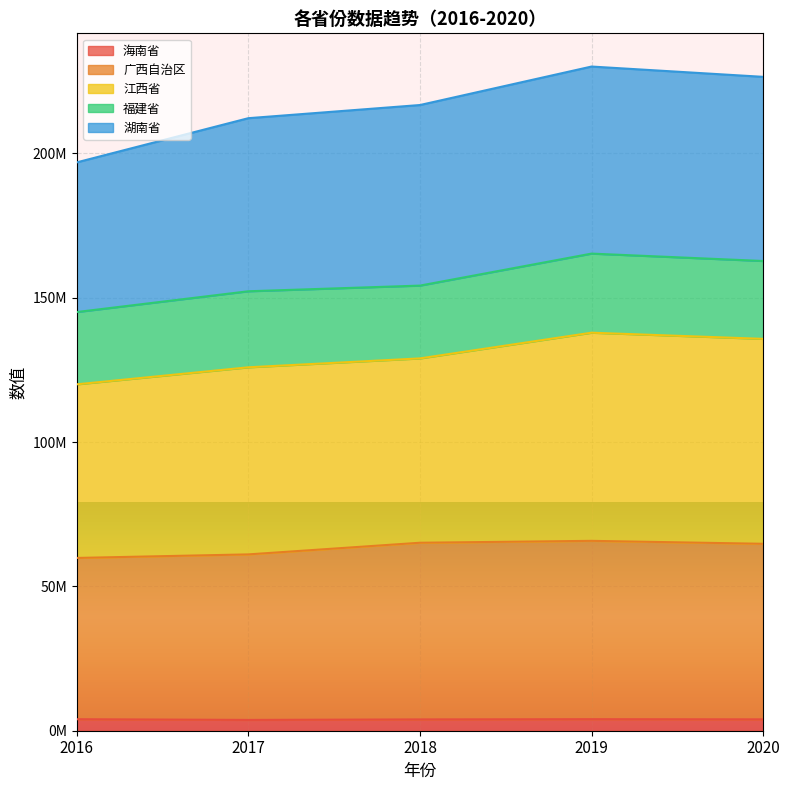

At which label does 海南省 reach its minimum?

2017